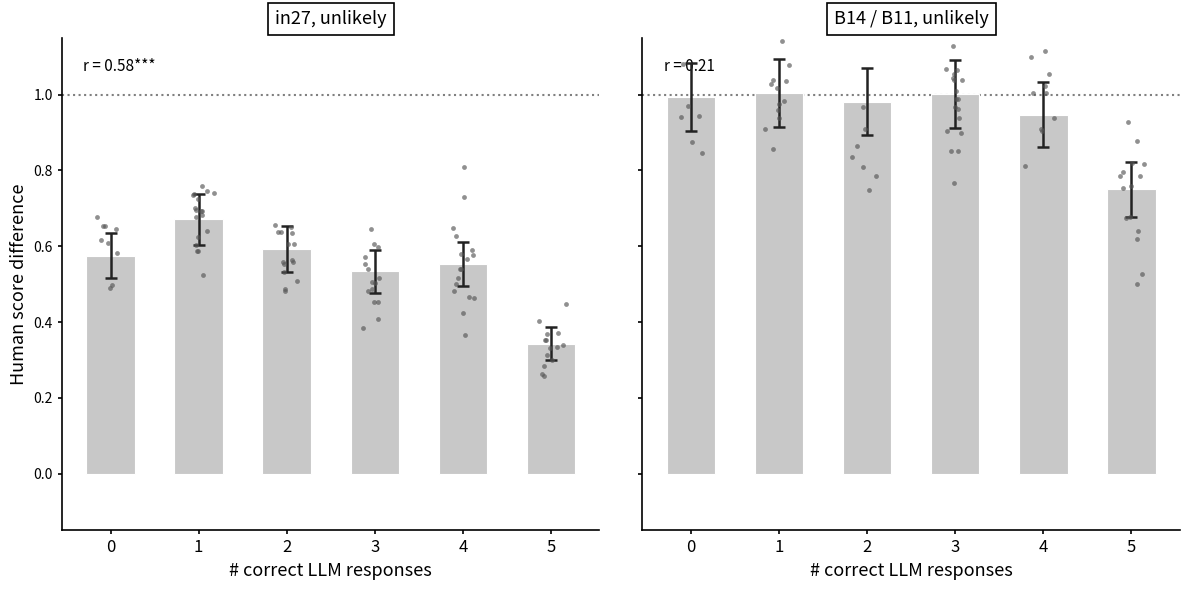

At how many categories does at least one series exceed 0?

6